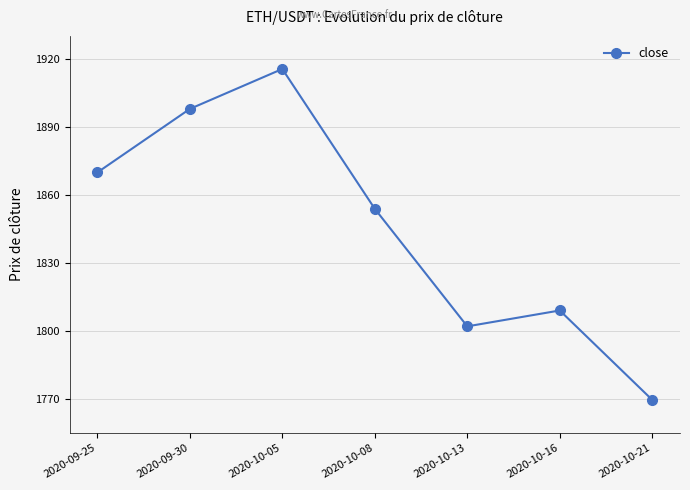

How many lines are shown in the chart?

1